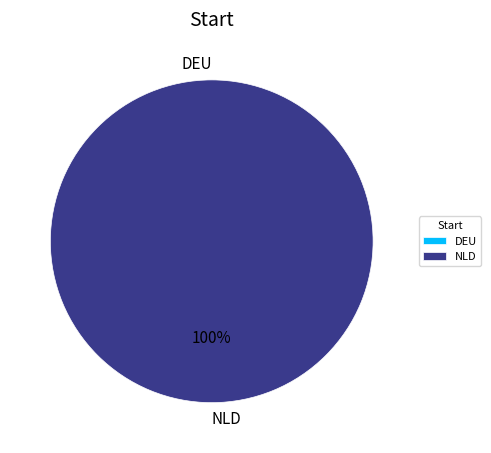

Is DEU the majority of the pie?

No